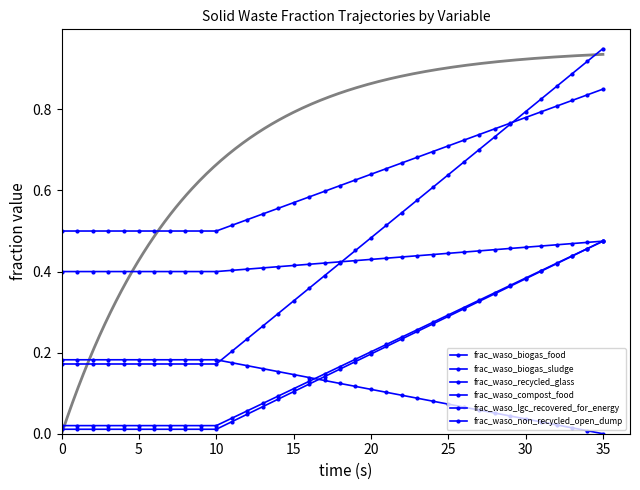

At how many categories does at least one series exceed 0?

36